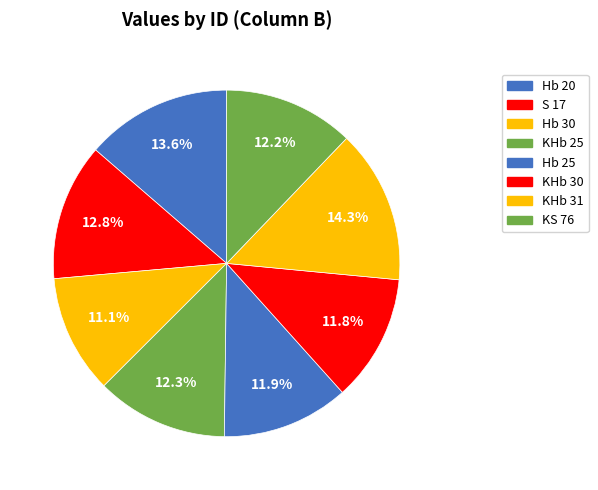

Count the number of slices in the pie.

8